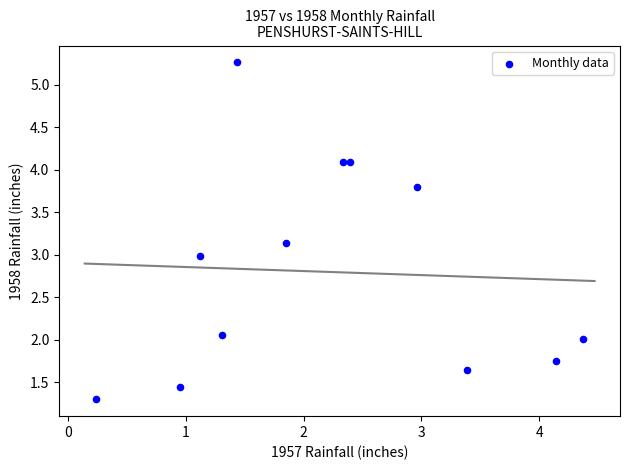

What is the range of X values (max minus min)?

4.1